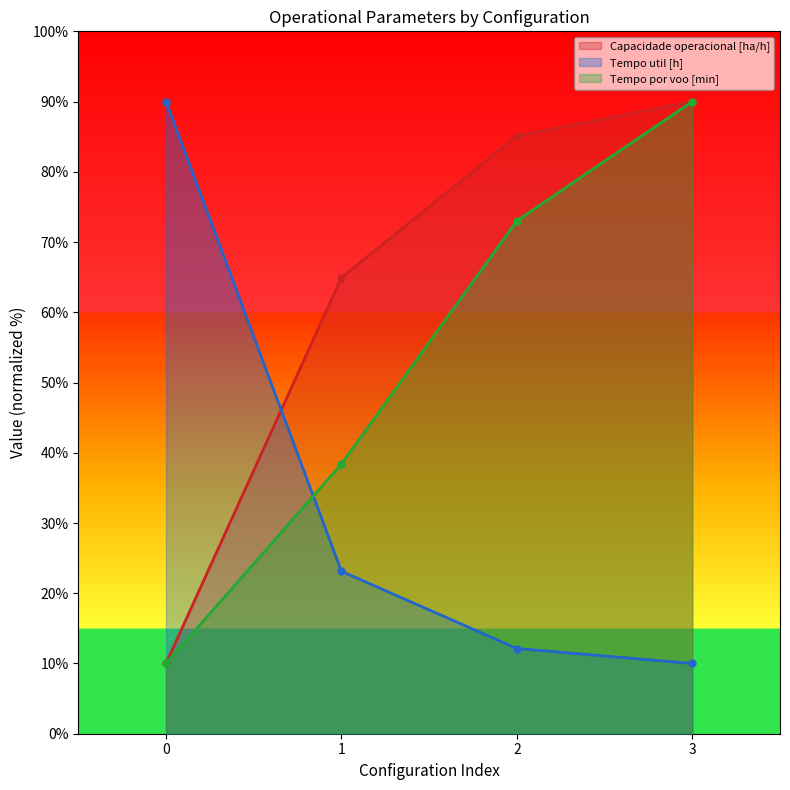

At which category is the sum across all series the highest?

3